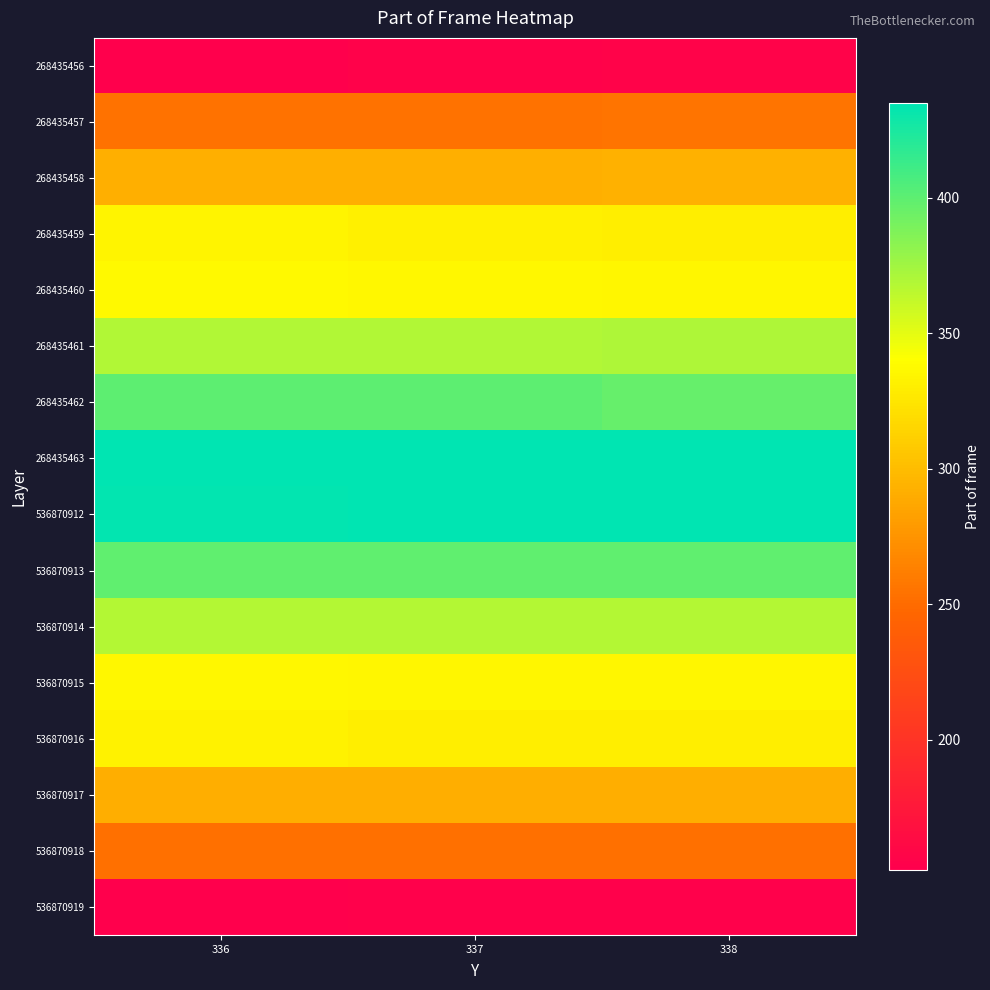

At which category does the chart reach its peak across all series?

337